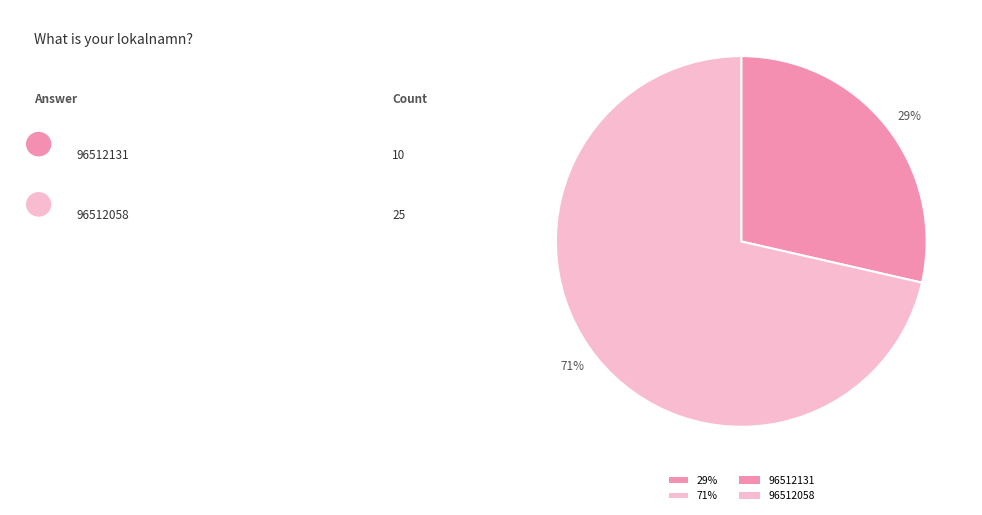

Is there any slice that represents more than half of the pie?

Yes